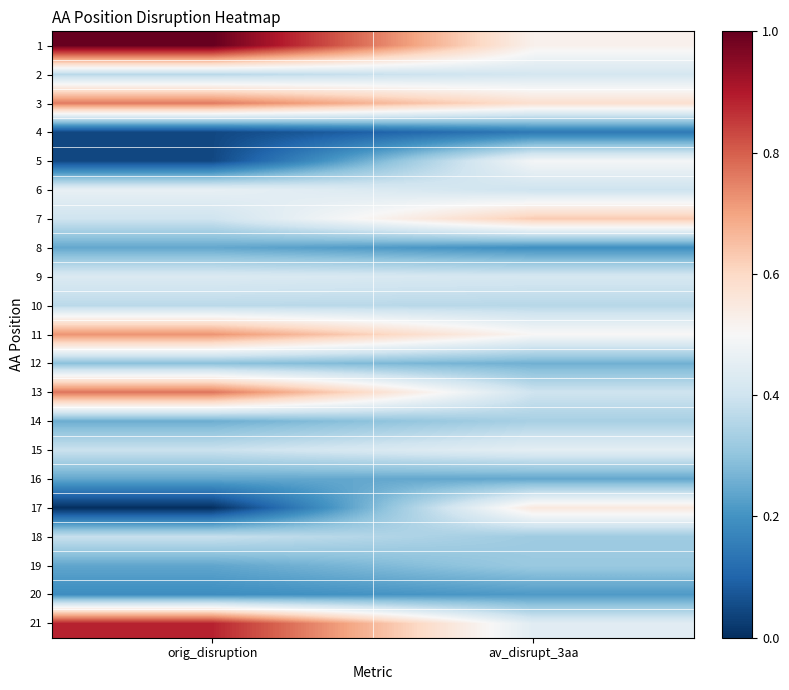

Rank the series at av_disrupt_3aa from lowest to highest value.

4, 8, 20, 16, 12, 19, 18, 14, 10, 6, 13, 2, 9, 21, 15, 5, 11, 1, 17, 3, 7